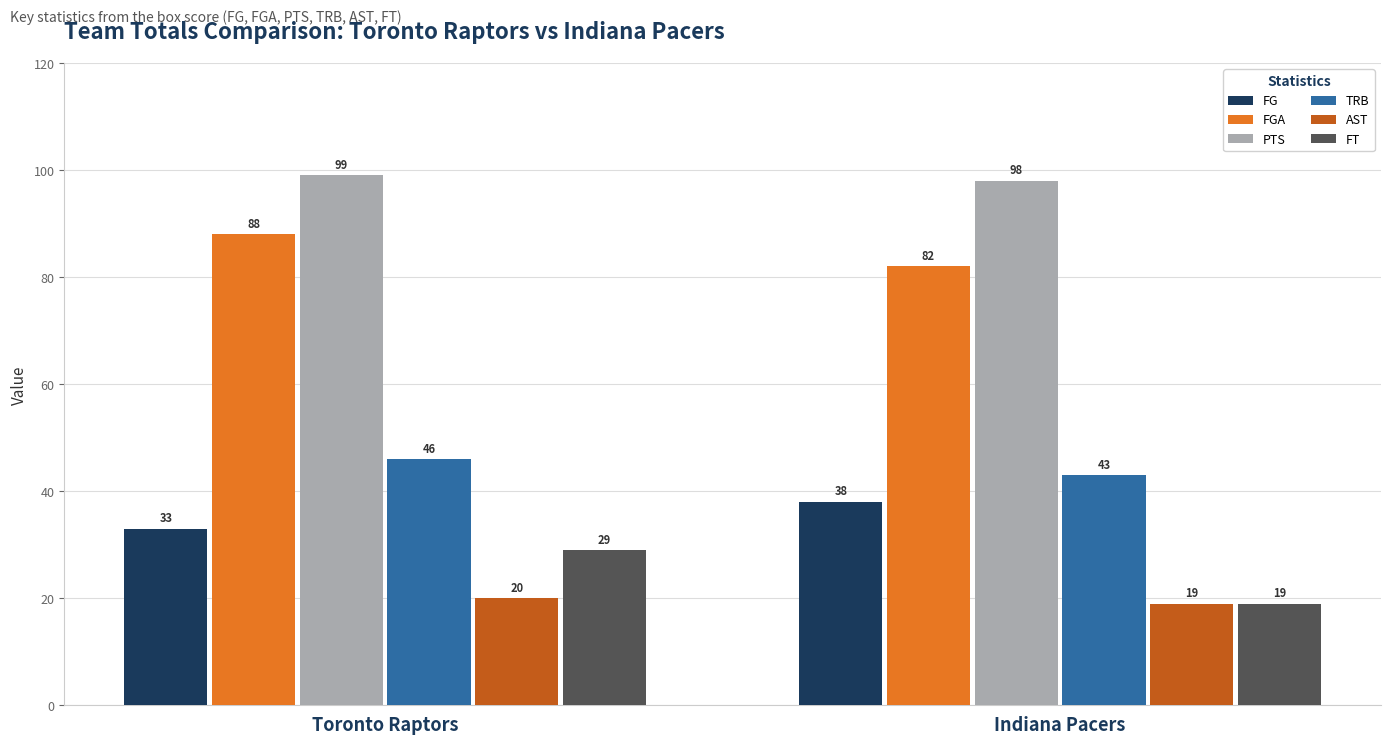

How many bars are there in total?

12